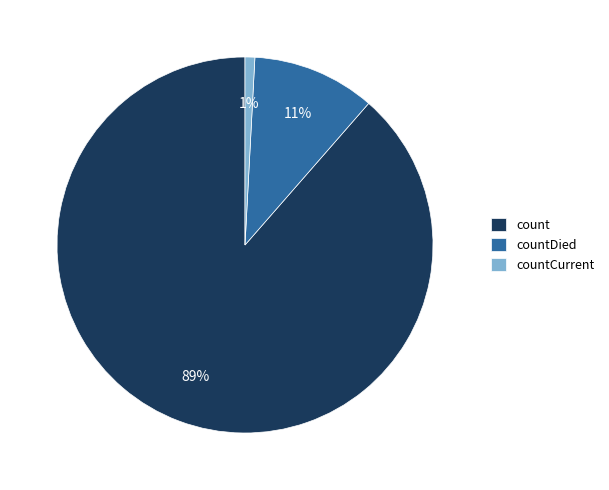

To the nearest percent, what portion does countCurrent represent?

1%